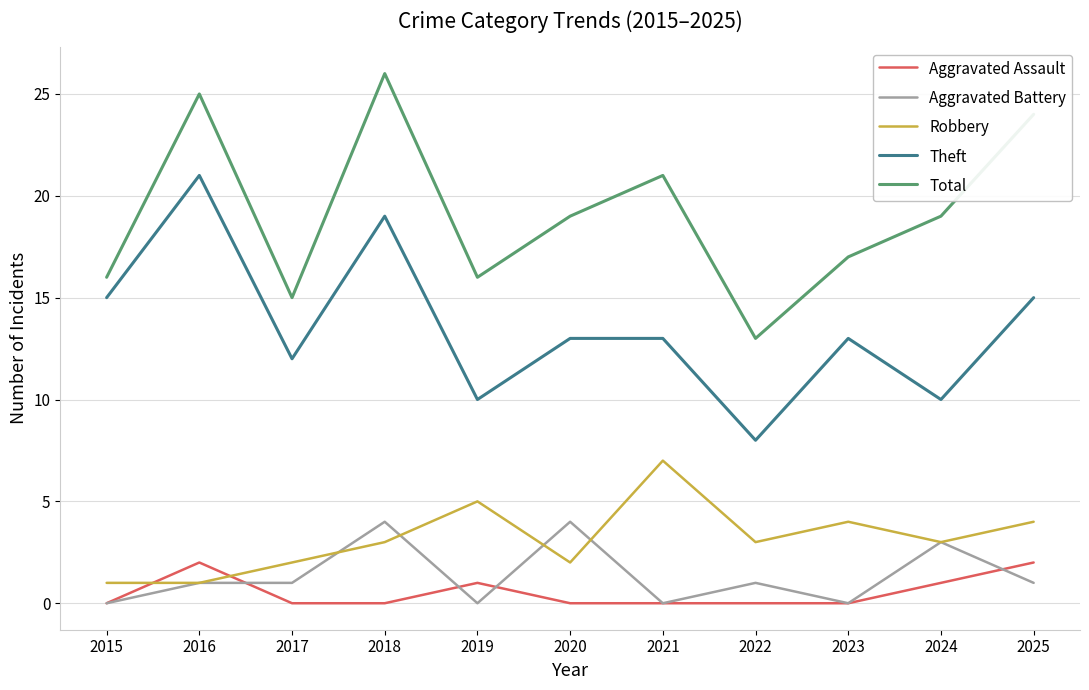

List the series in order of their peak value, lowest first.

Aggravated Assault, Aggravated Battery, Robbery, Theft, Total